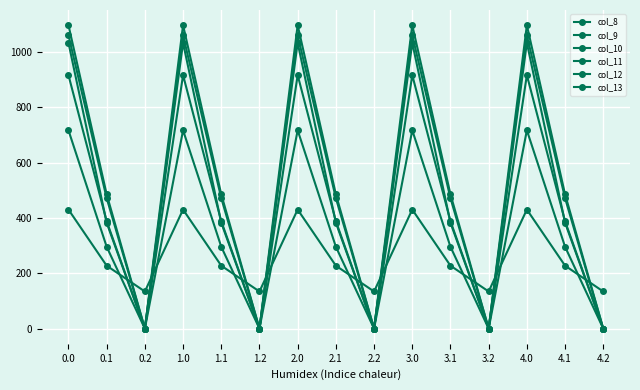

Is this an area chart (filled region under the line)?

No